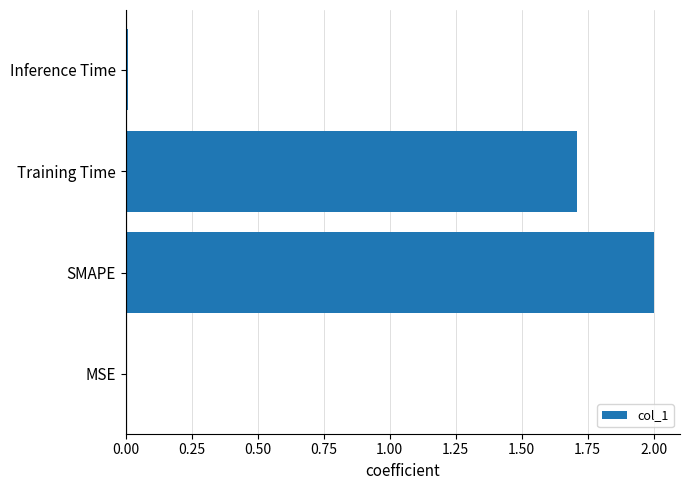

The chart shows a value of 2.0 at SMAPE. True or false?

True